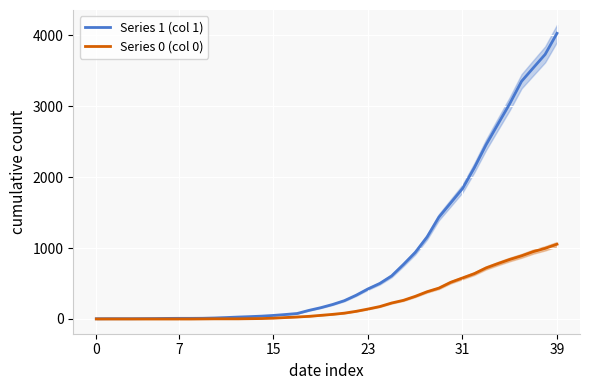

Rank the series by their average value, from highest to lowest.

Series 1 (col 1), Series 0 (col 0)